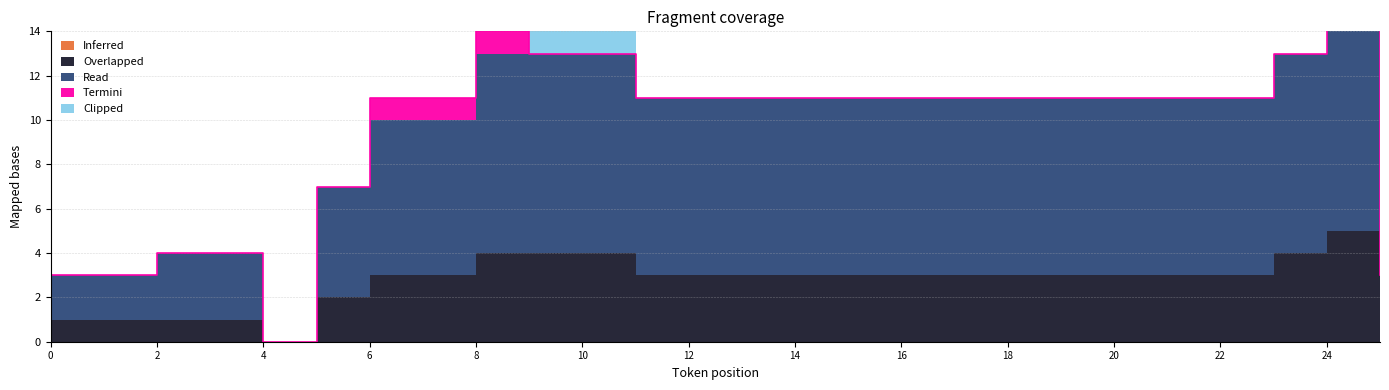

Which series has the largest total across all categories?

Read